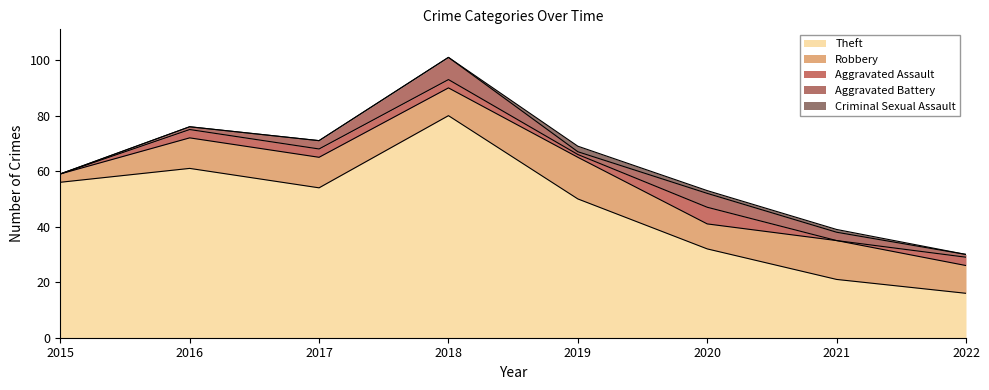

The Aggravated Assault series shows 0 at 2021. True or false?

True